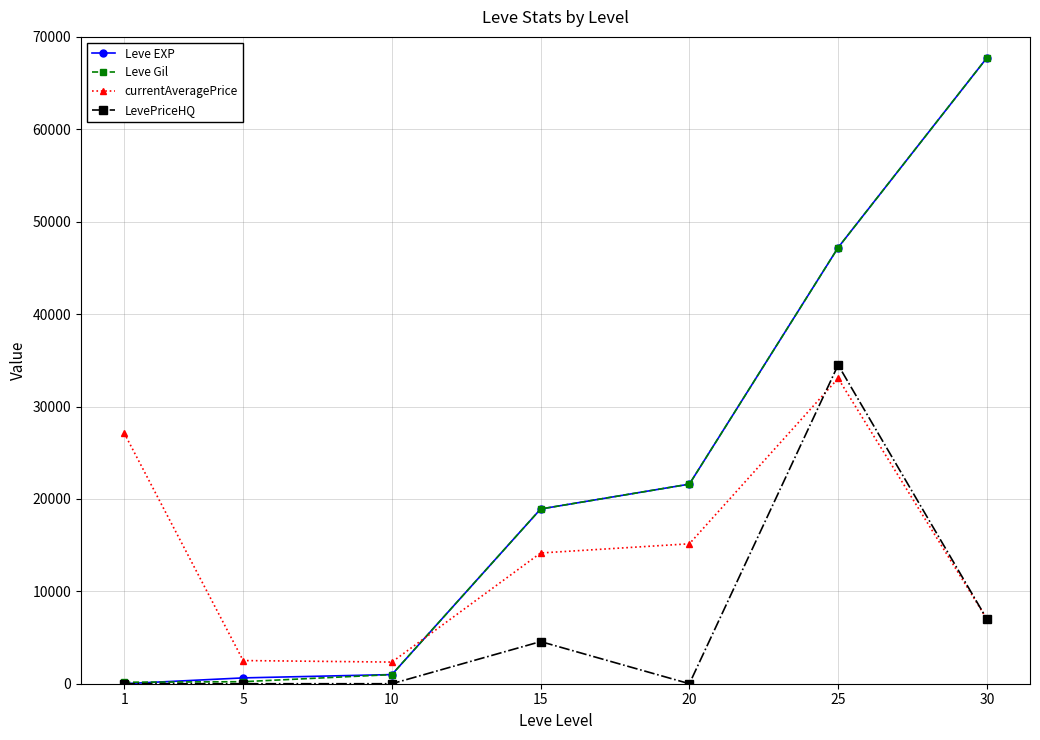

At which label does currentAveragePrice first exceed 14149?

1